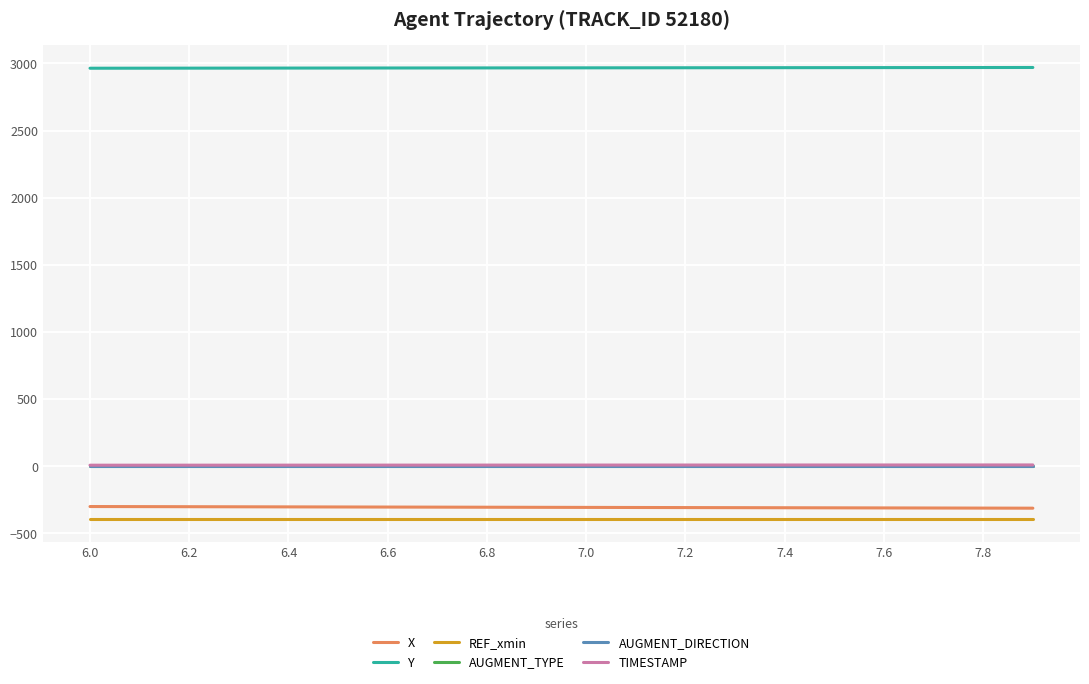

Which series has the largest total across all categories?

Y